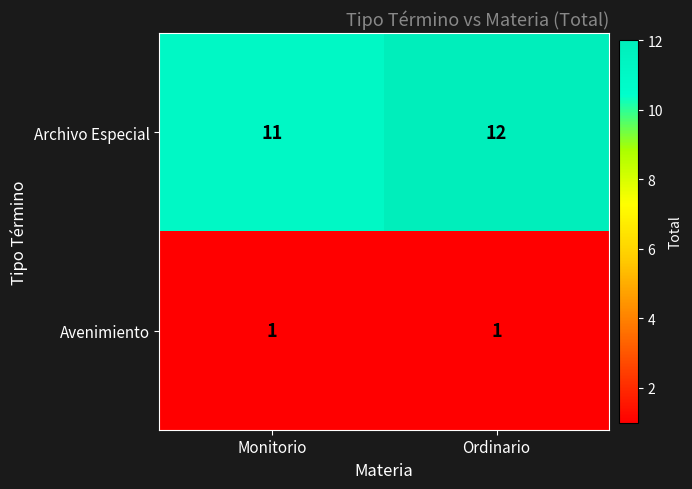

Which series changed the most between Monitorio and Ordinario?

Archivo Especial